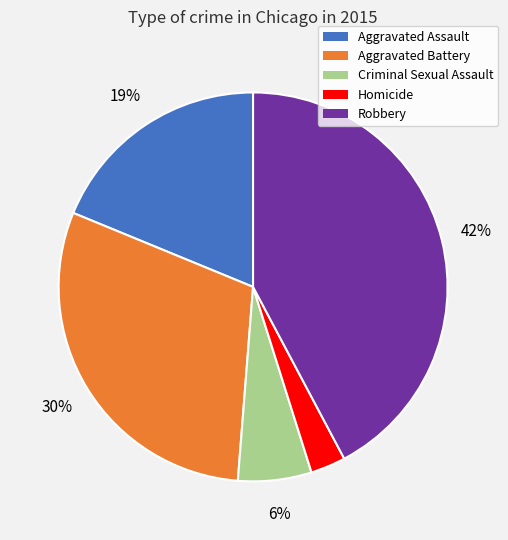

What is the largest slice in the pie chart?

Robbery